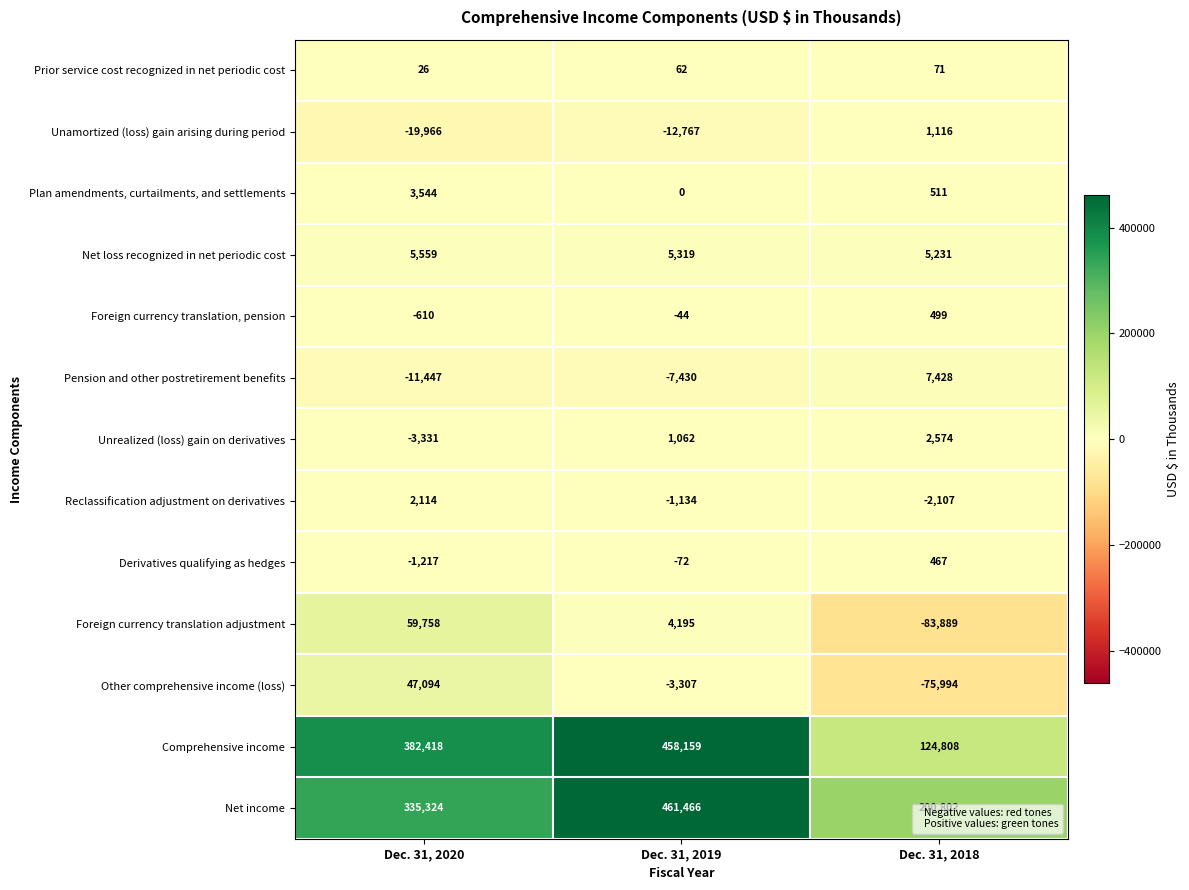

Between Dec. 31, 2020 and Dec. 31, 2019, which series saw the biggest shift?

Net income